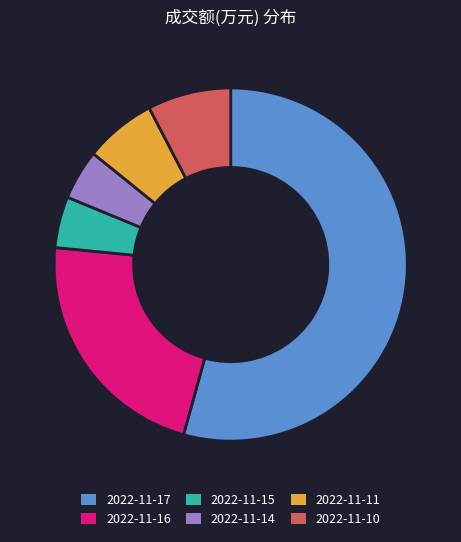

What is the largest slice in the pie chart?

2022-11-17